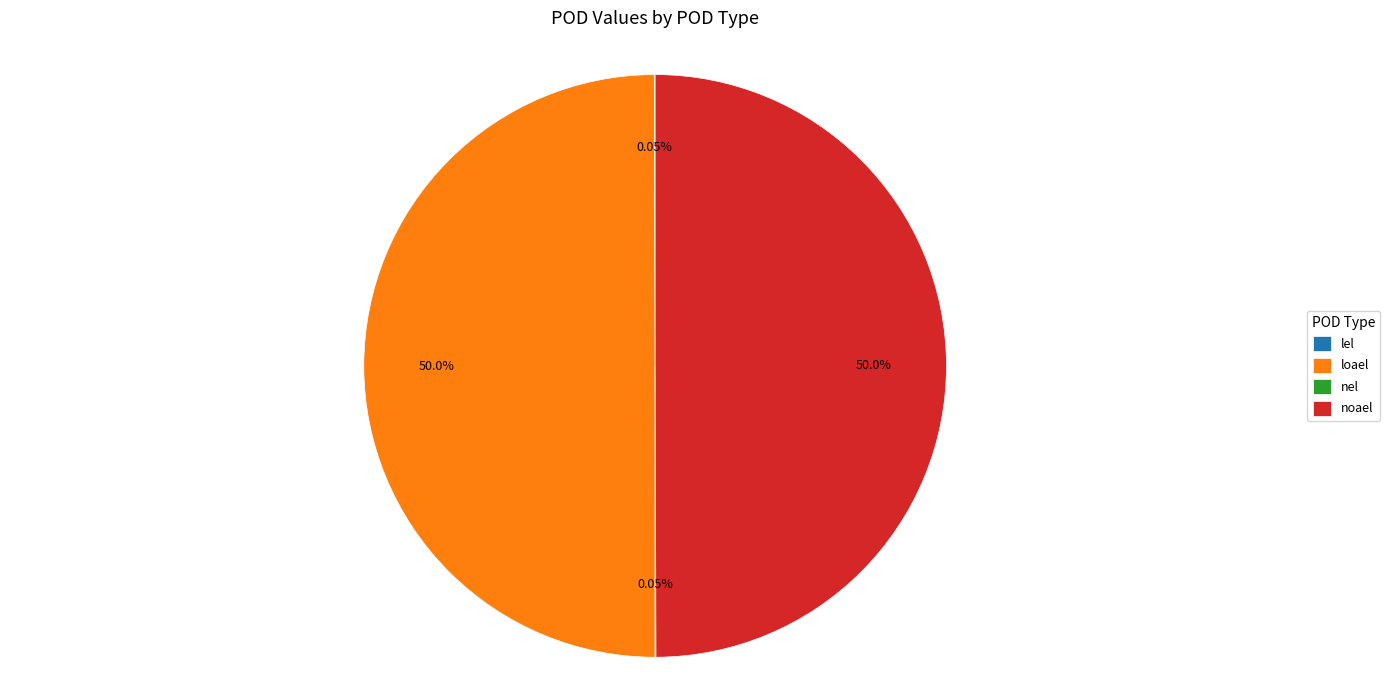

What portion of the pie excludes lel?

100.0%